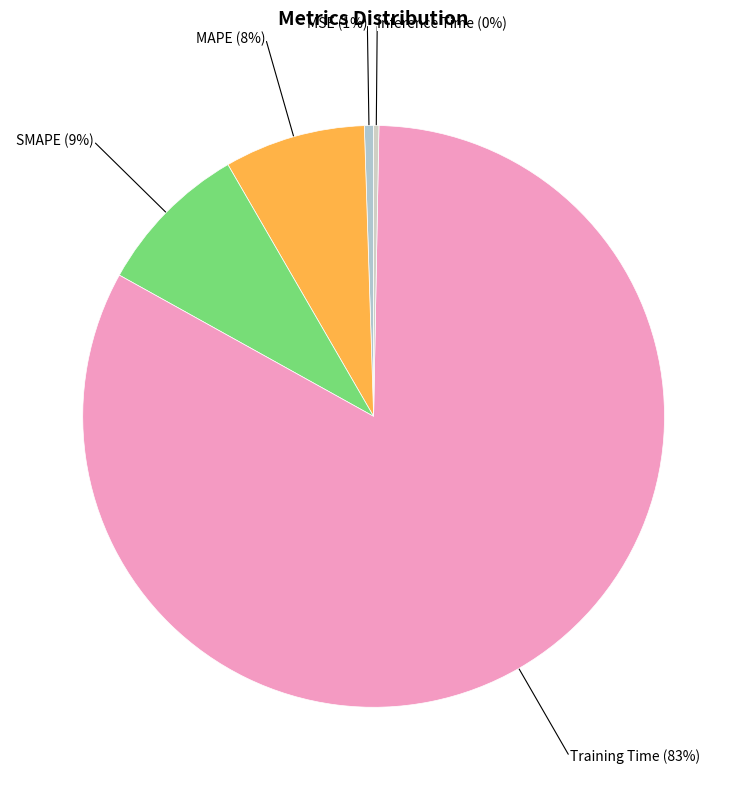

How many slices are in this pie chart?

5